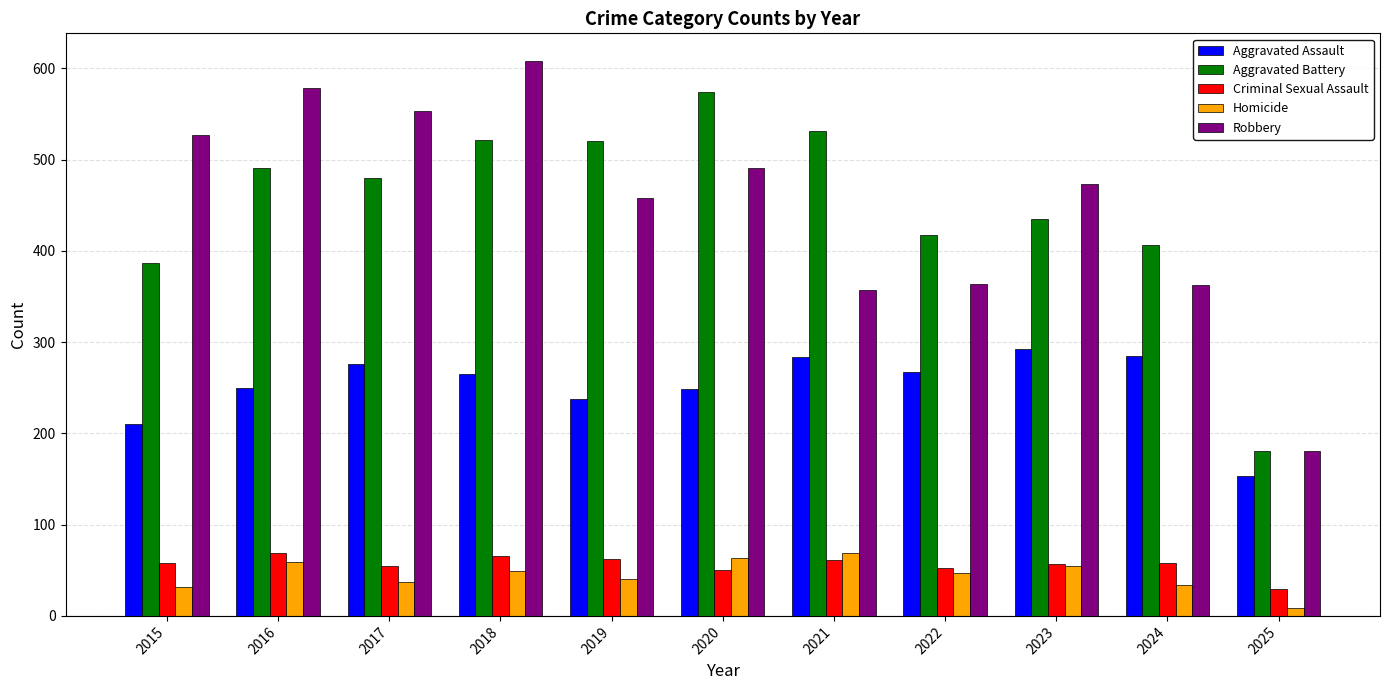

What is the total value across all series at 2021?

1302